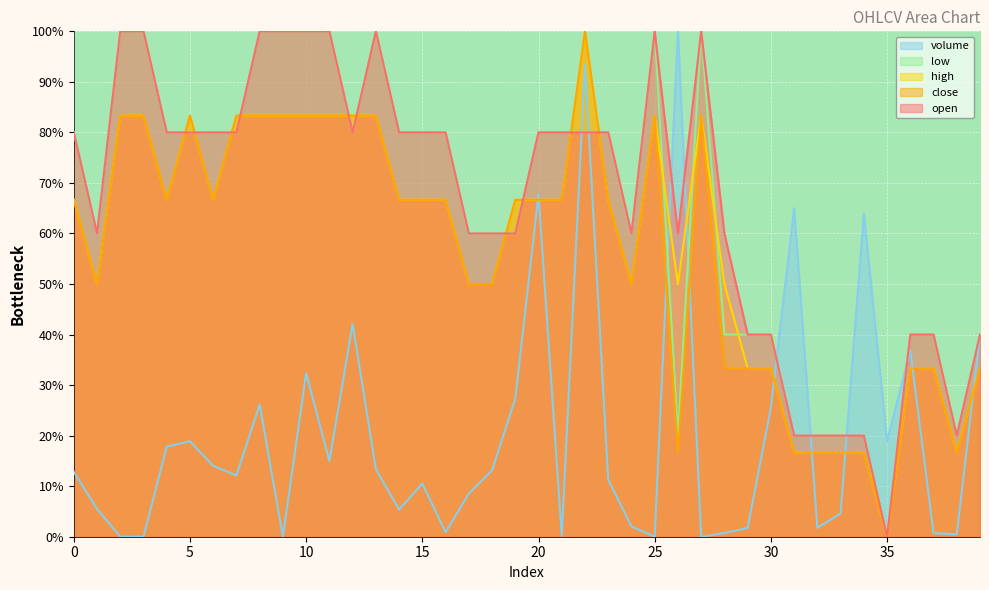

The volume series shows 0.0 at 27. True or false?

False